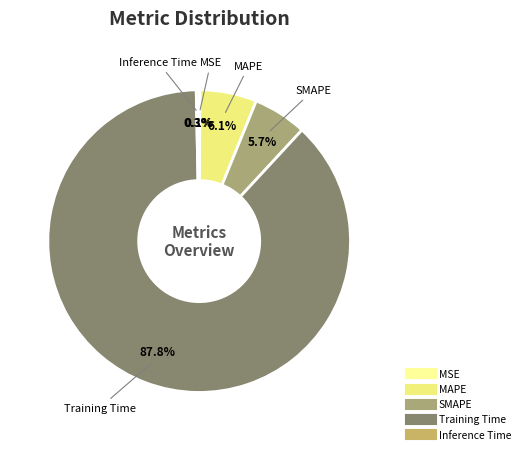

What is the total percentage of Inference Time and Training Time?

88.1%